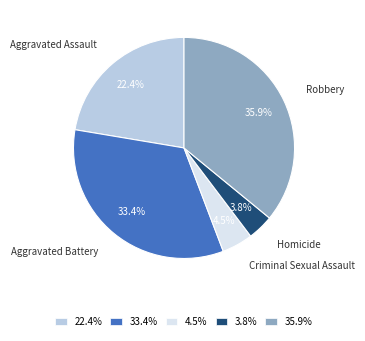

Rank the categories by value from lowest to highest.

Homicide, Criminal Sexual Assault, Aggravated Assault, Aggravated Battery, Robbery